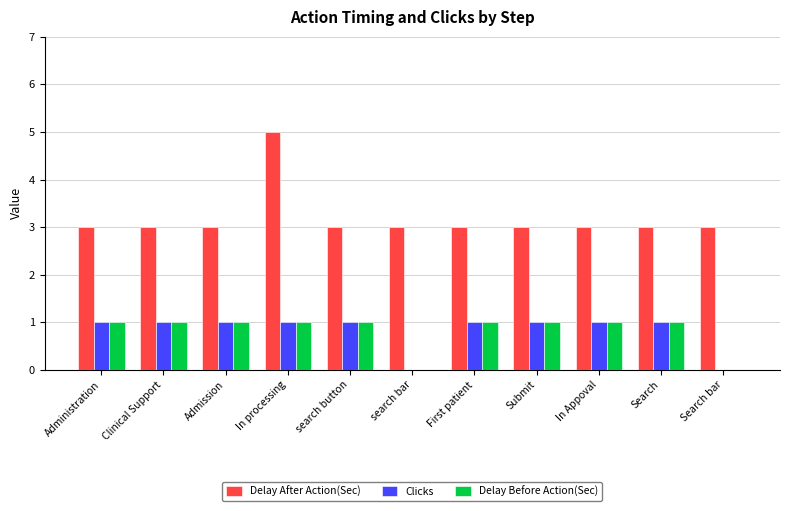

What is the sum of all Clicks values?

9